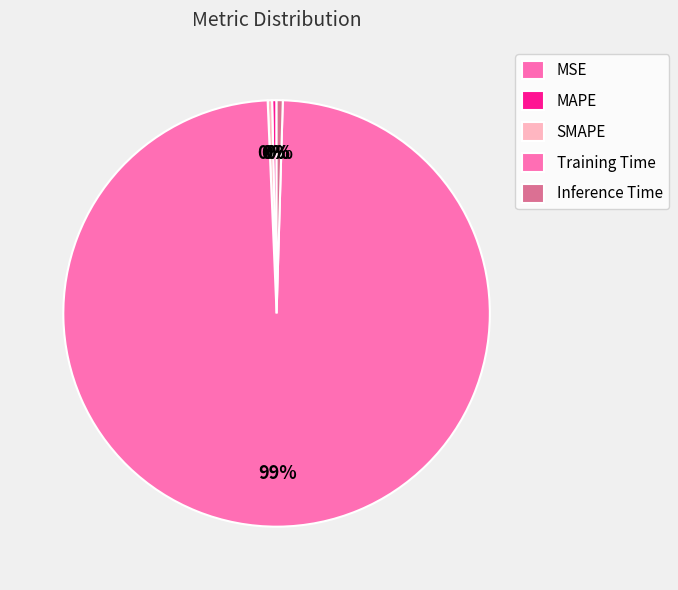

Between Inference Time and MAPE, which is larger?

Inference Time